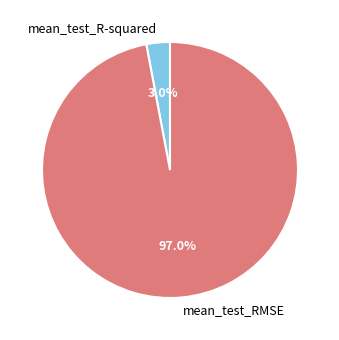

To the nearest percent, what is the difference between the mean_test_RMSE and mean_test_R-squared slice percentages?

94%